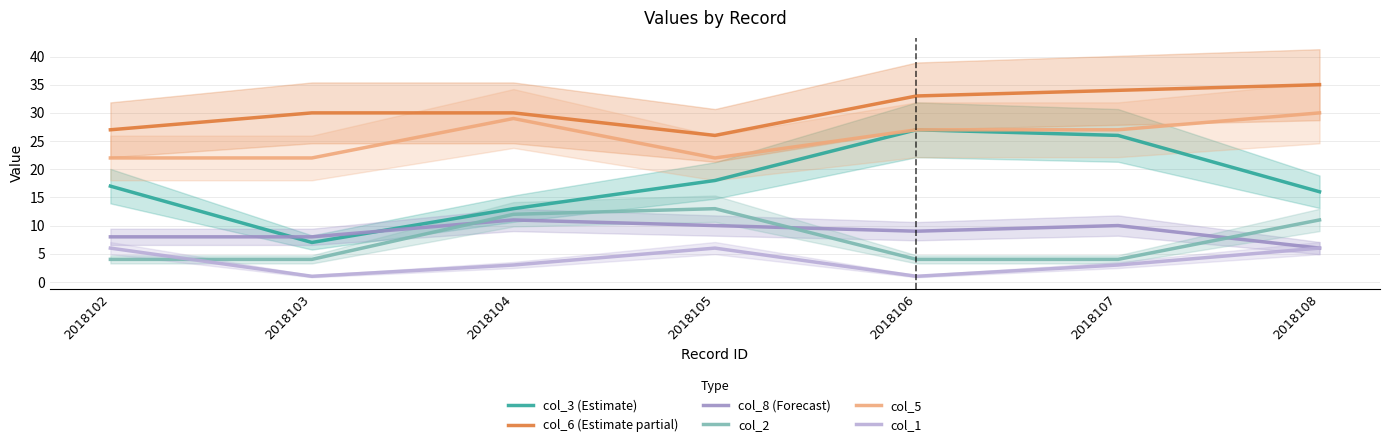

Where does the col_5 series first go above 27?

2018104